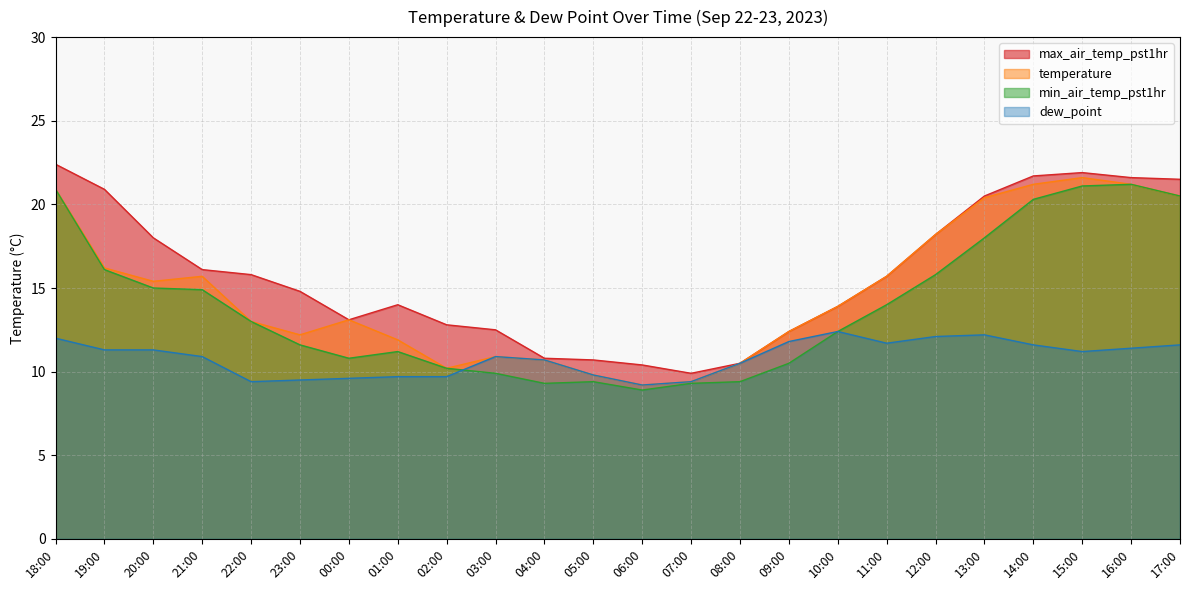

Read the dew_point value at 11:00.

11.7